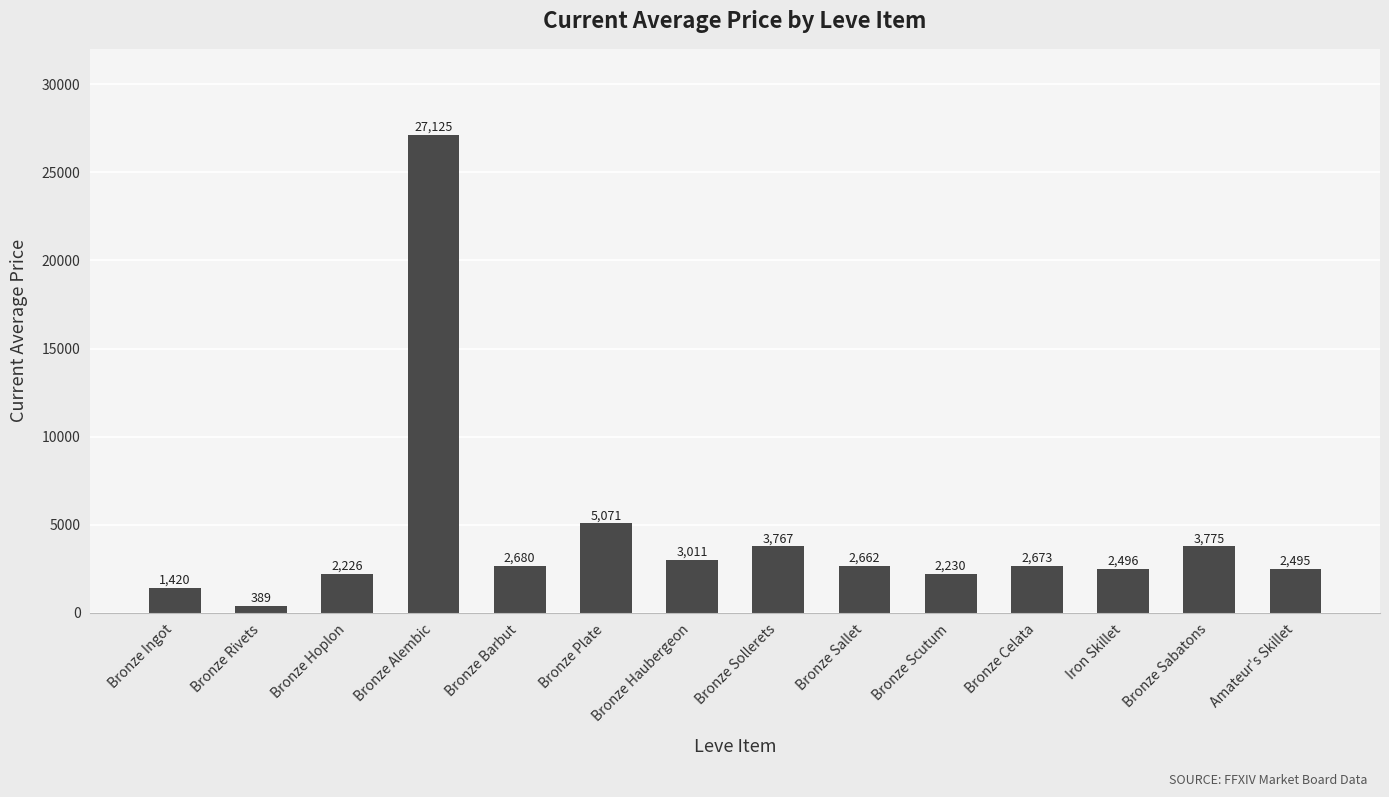

How many bars are there in total?

14